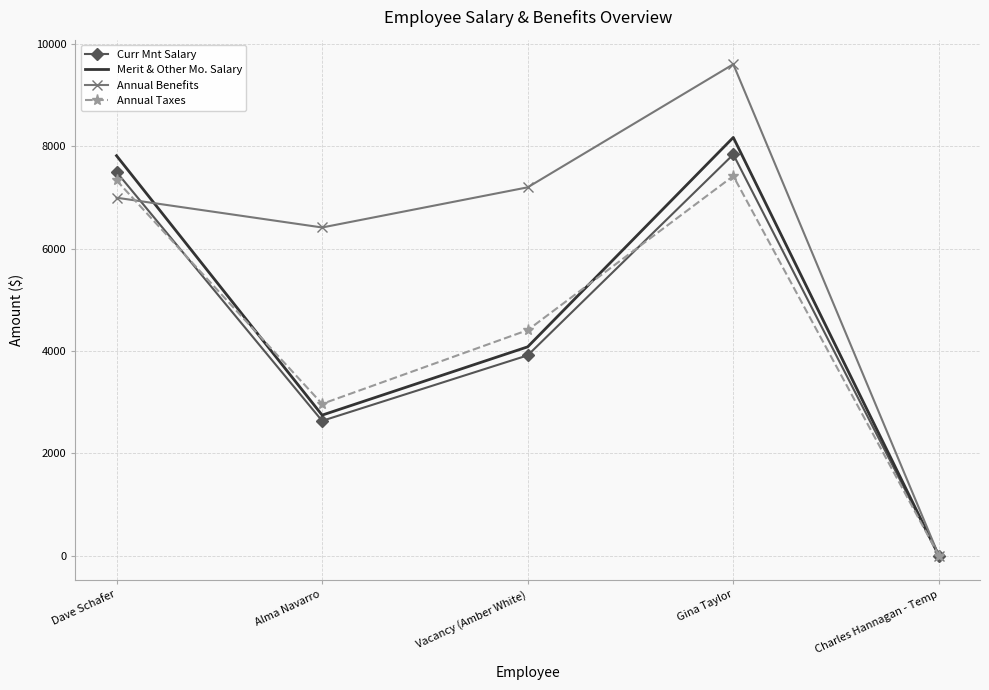

What position from the left is Dave Schafer?

1